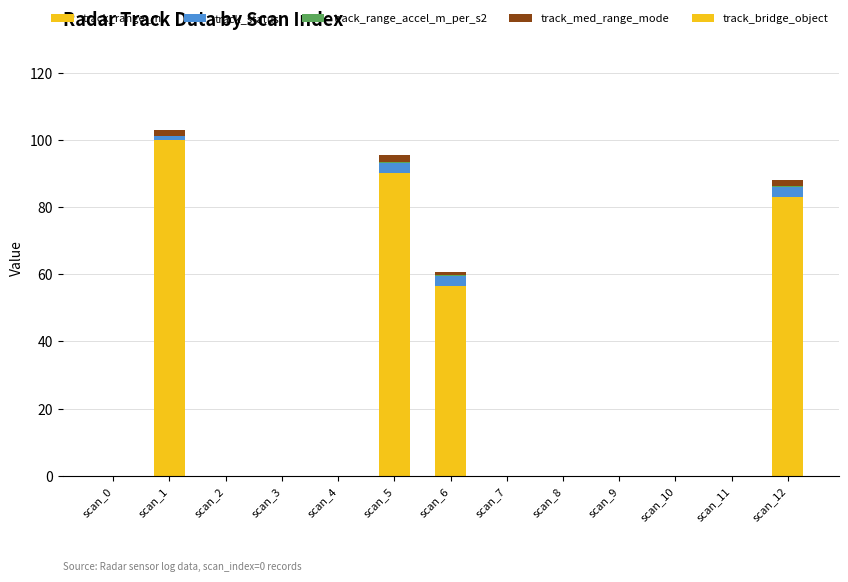

Are the bars horizontal?

No